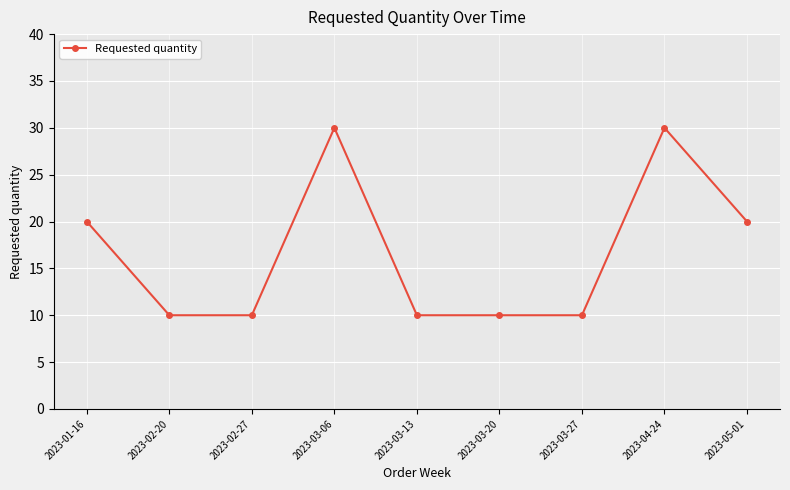

Does the chart have visible grid lines?

Yes